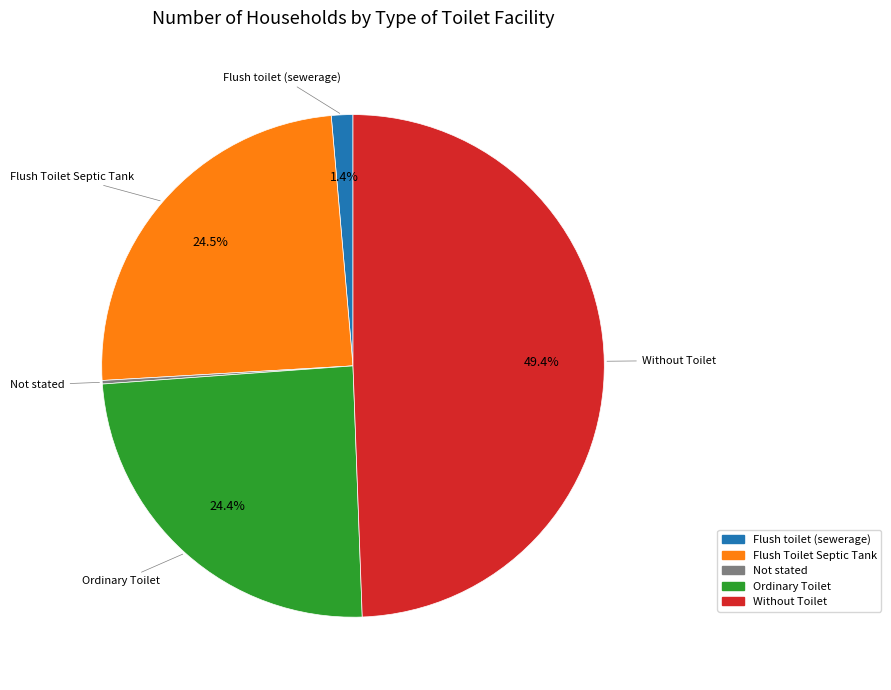

What is the ratio of the value at Without Toilet to the value at Ordinary Toilet?

2.0